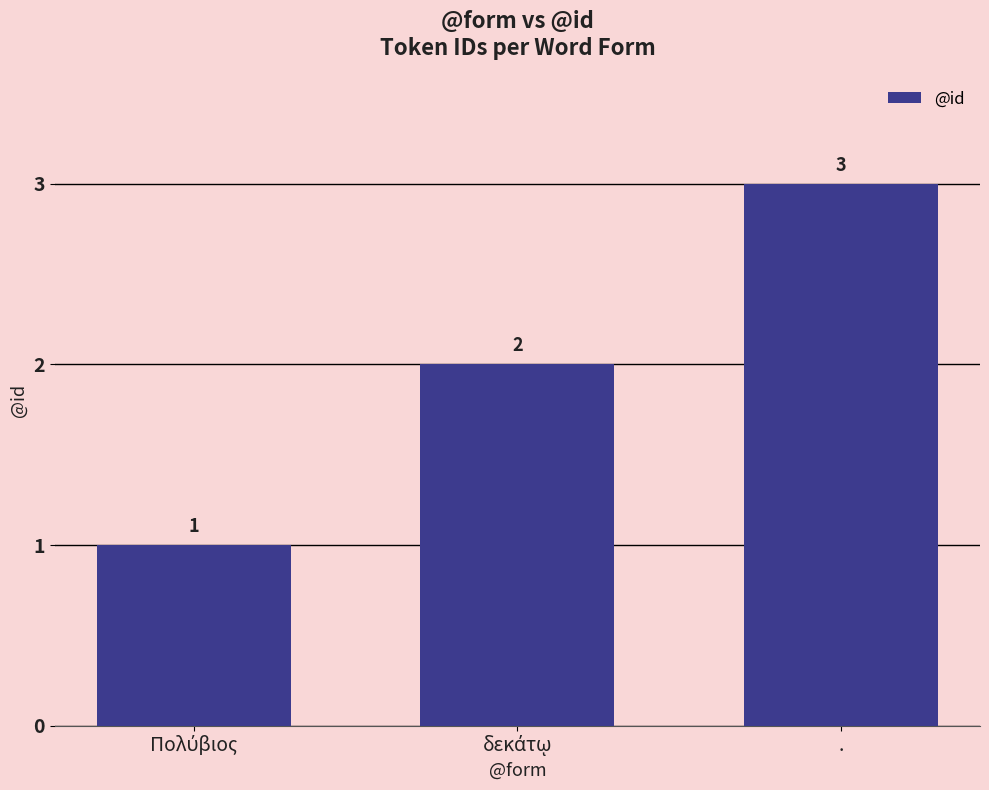

What value does the data have at .?

3